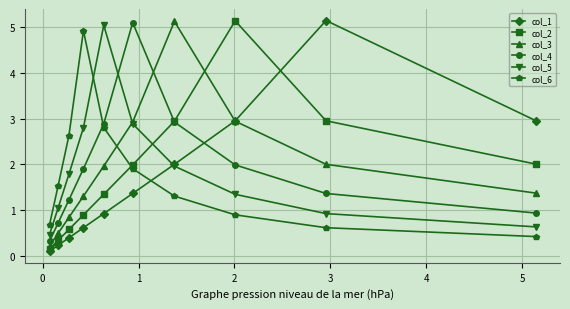

Which series changed the most between −1 and 6?

col_1